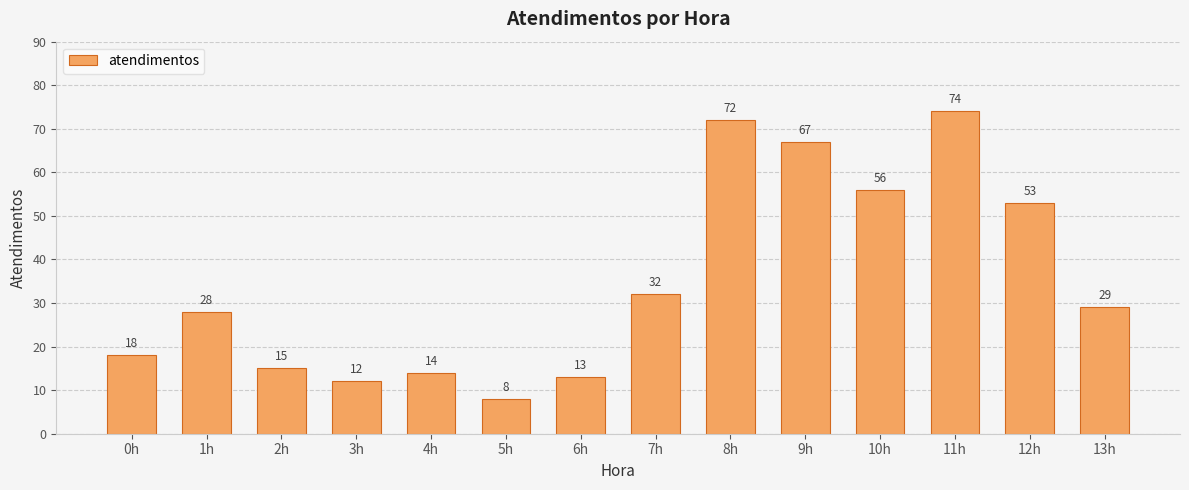

How many series are shown in this chart?

1